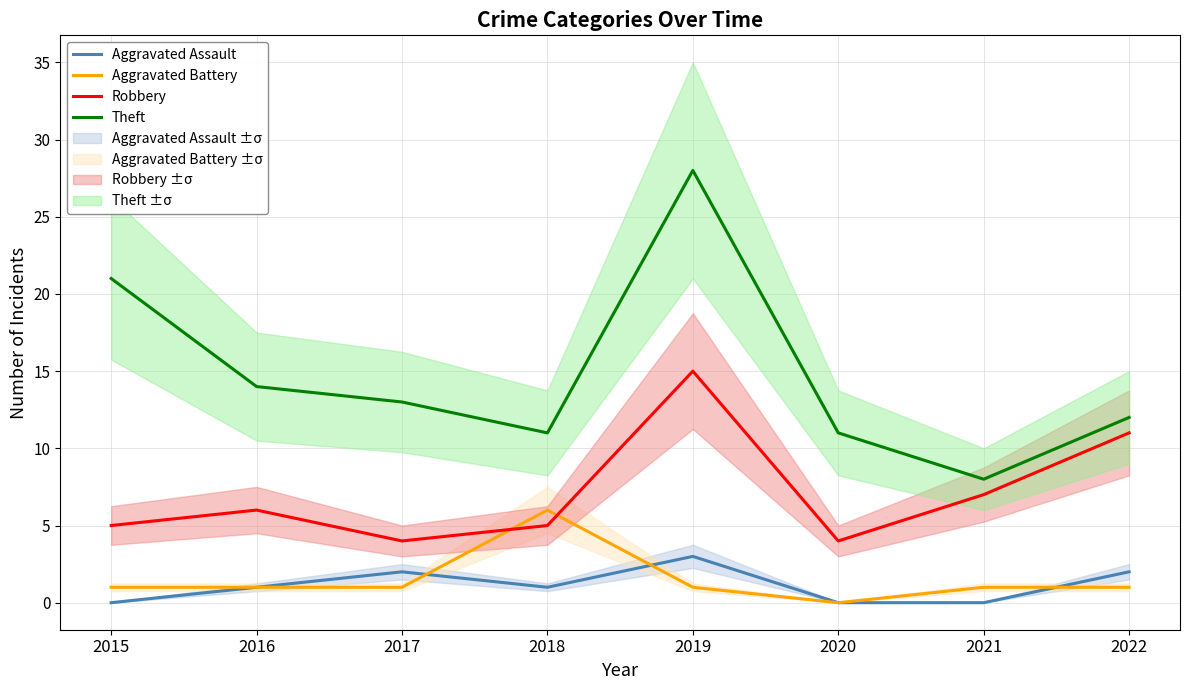

Where does the Aggravated Assault series first go above 1?

2017